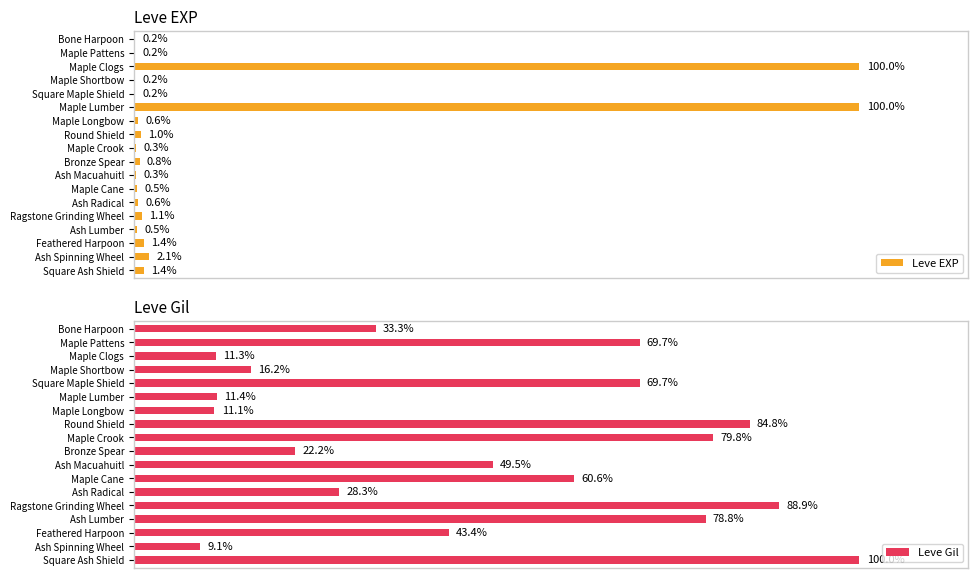

Count the number of data series in this chart.

2